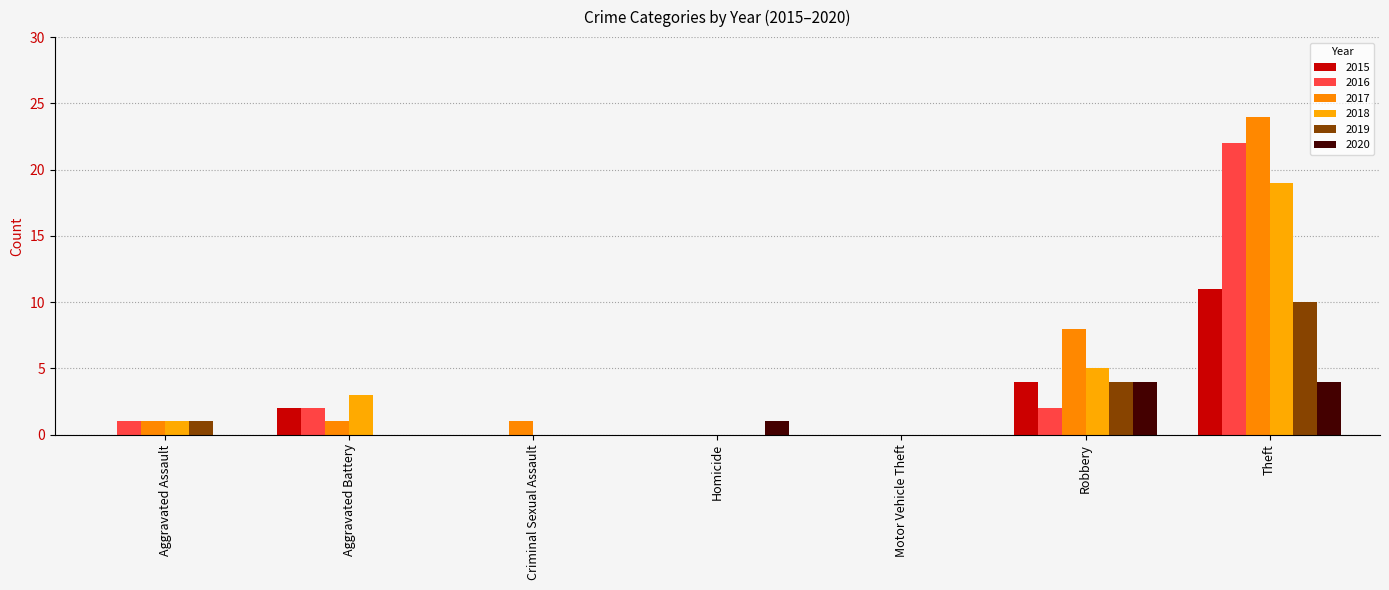

What is the average value of the 2017 series?

5